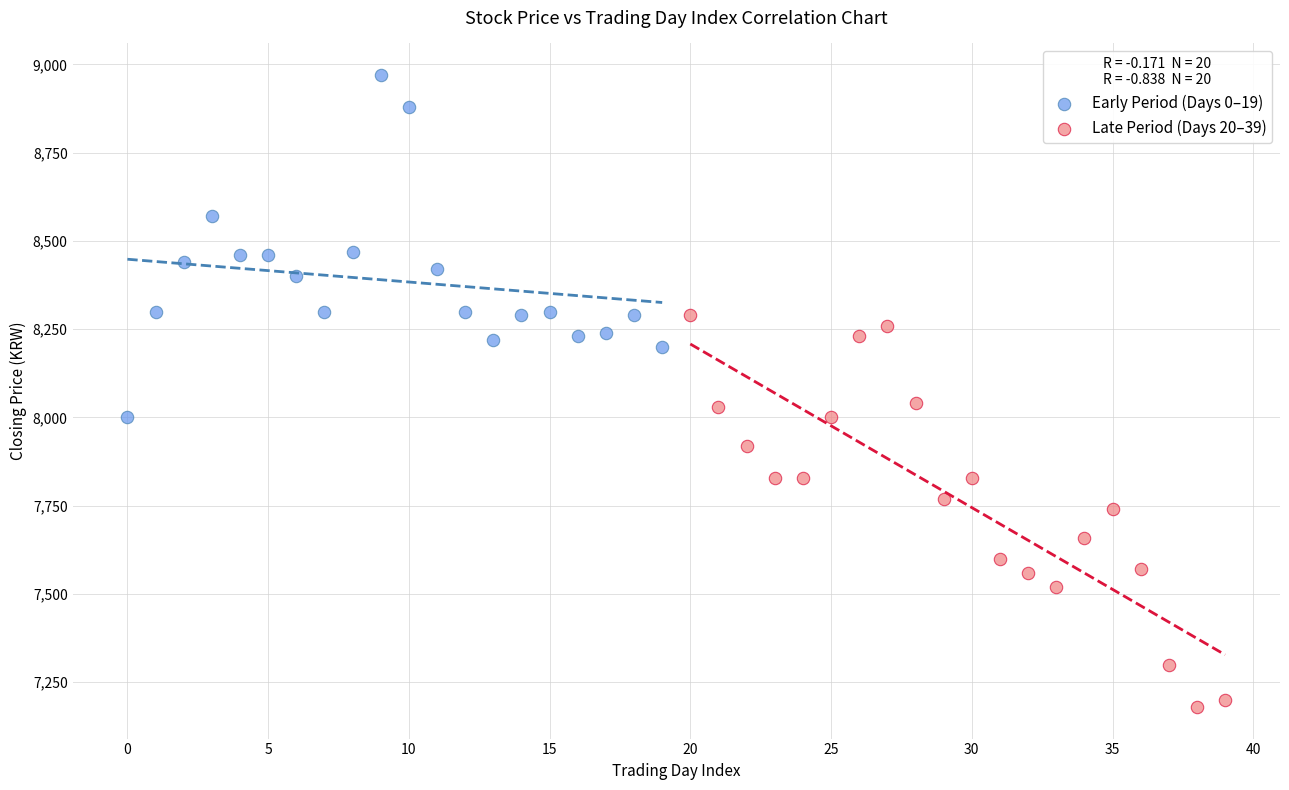

Which series contains the lowest Y value?

Late Period (Days 20–39)